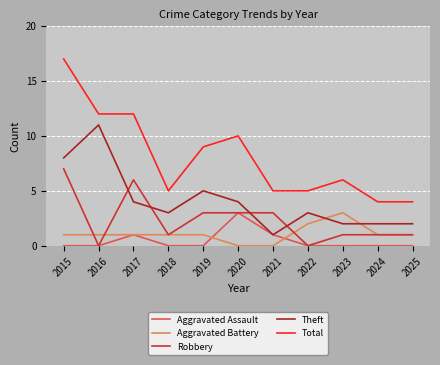

How many Aggravated Assault values are between 0 and 1?

10